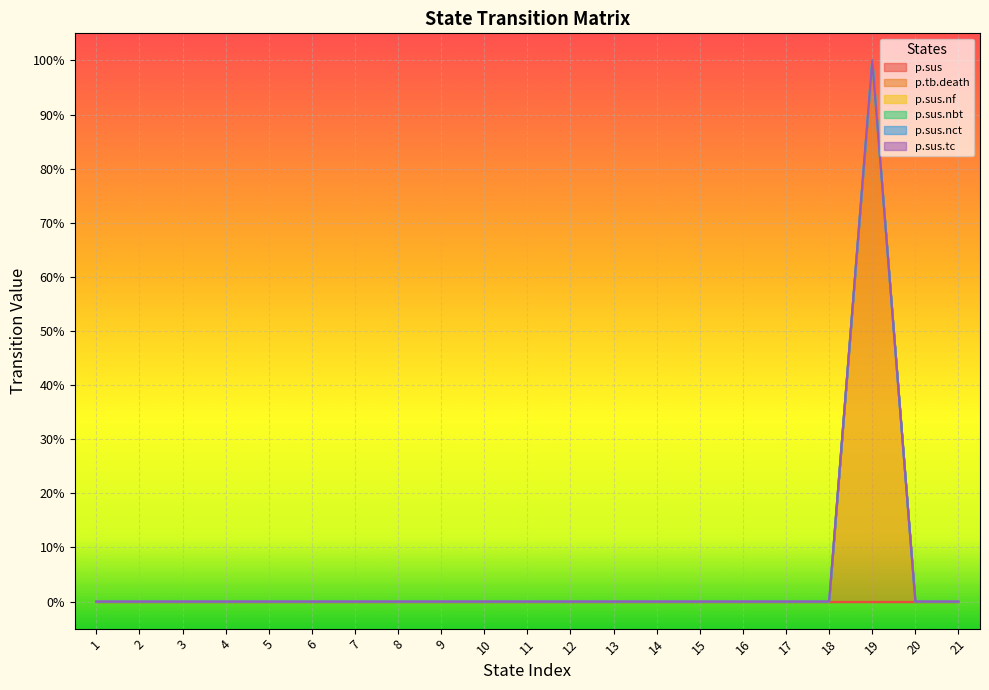

What are all the series names shown in the legend?

p.sus, p.tb.death, p.sus.nf, p.sus.nbt, p.sus.nct, p.sus.tc